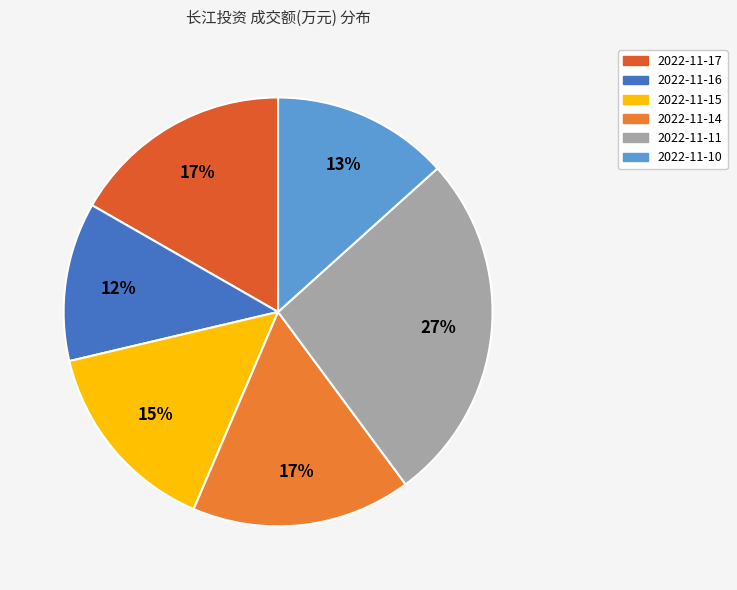

What is the smallest slice in the pie chart?

2022-11-16